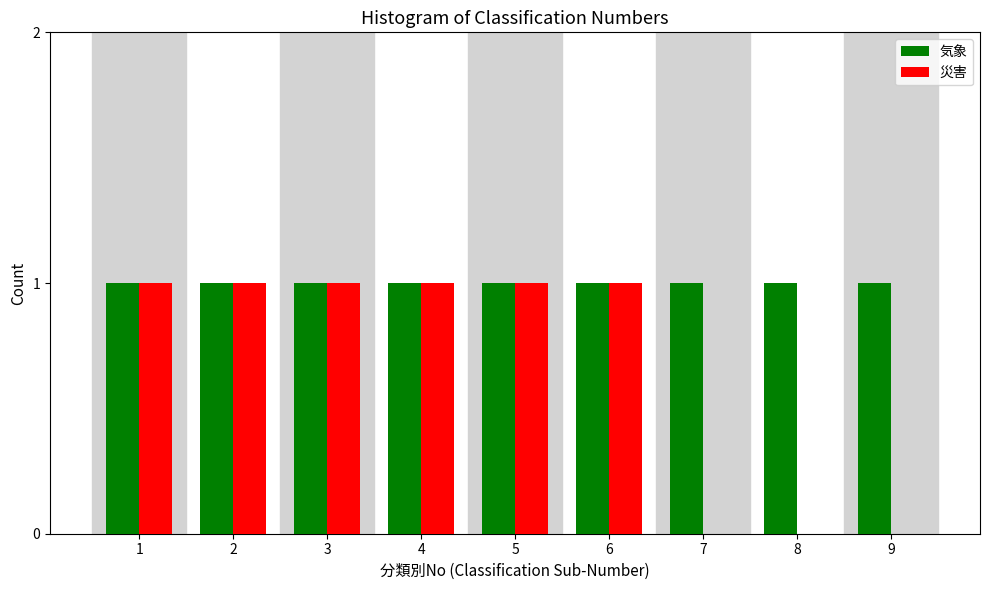

Reading right to left, list all the values displayed in this chart.

気象: 9=1	8=1	7=1	6=1	5=1	4=1	3=1	2=1	1=1
災害: 9=0	8=0	7=0	6=1	5=1	4=1	3=1	2=1	1=1